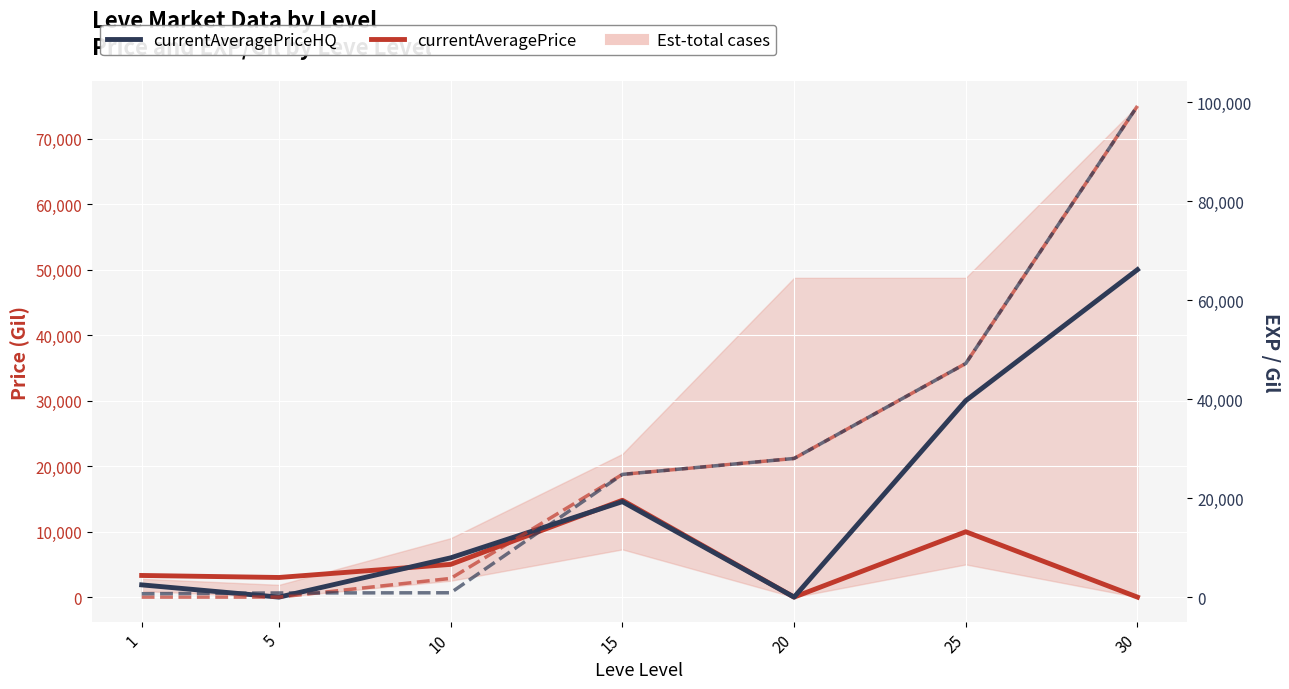

Is the value of Leve EXP at 1 greater than the value of currentAveragePriceHQ at 1?

No